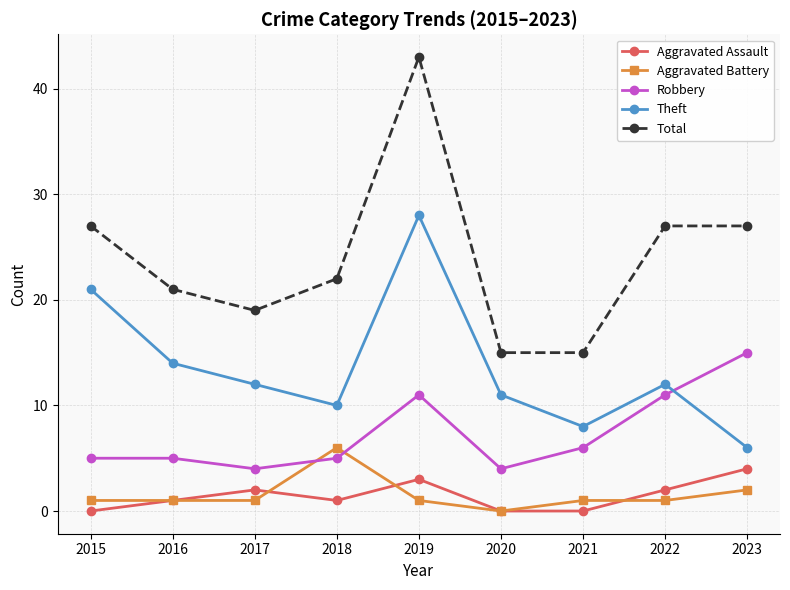

Which series ends up on top after the final intersection of Theft and Robbery?

Robbery